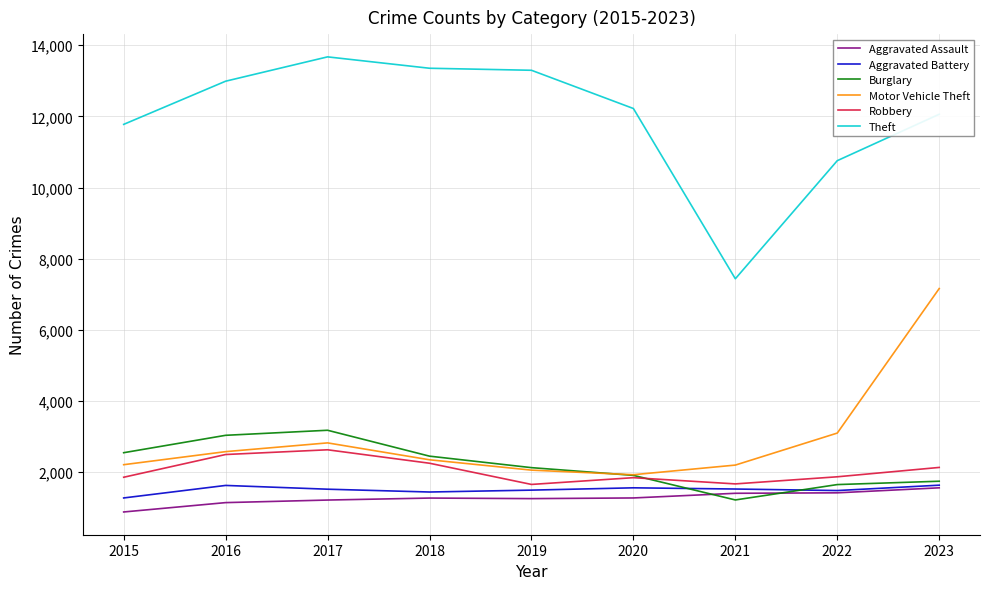

Between 2020 and 2022, which series saw the biggest shift?

Theft